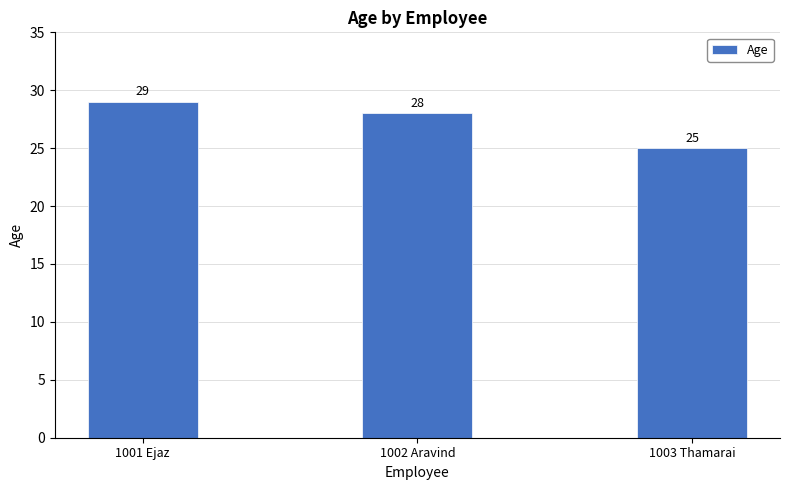

Between 1001 Ejaz and 1003 Thamarai, which is larger?

1001 Ejaz